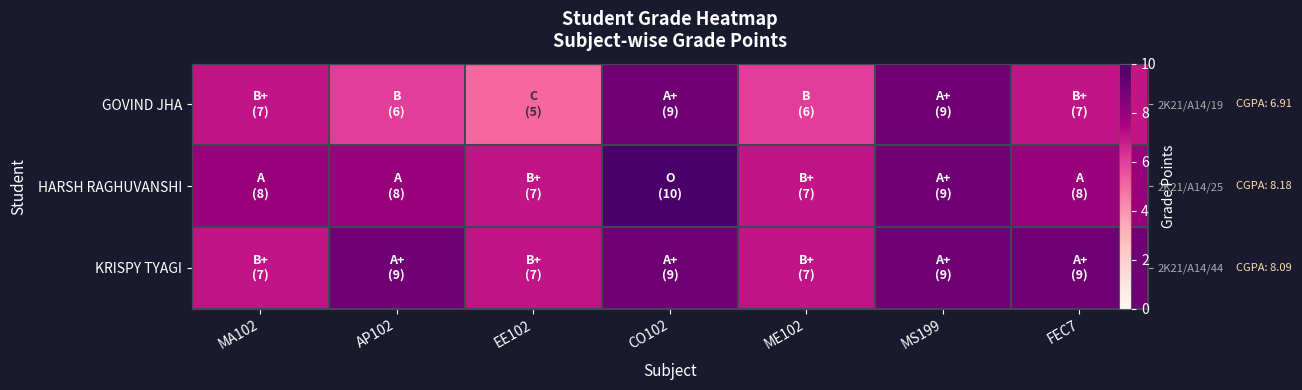

List the labels in order of GOVIND JHA value, smallest first.

EE102, AP102, ME102, MA102, FEC7, CO102, MS199